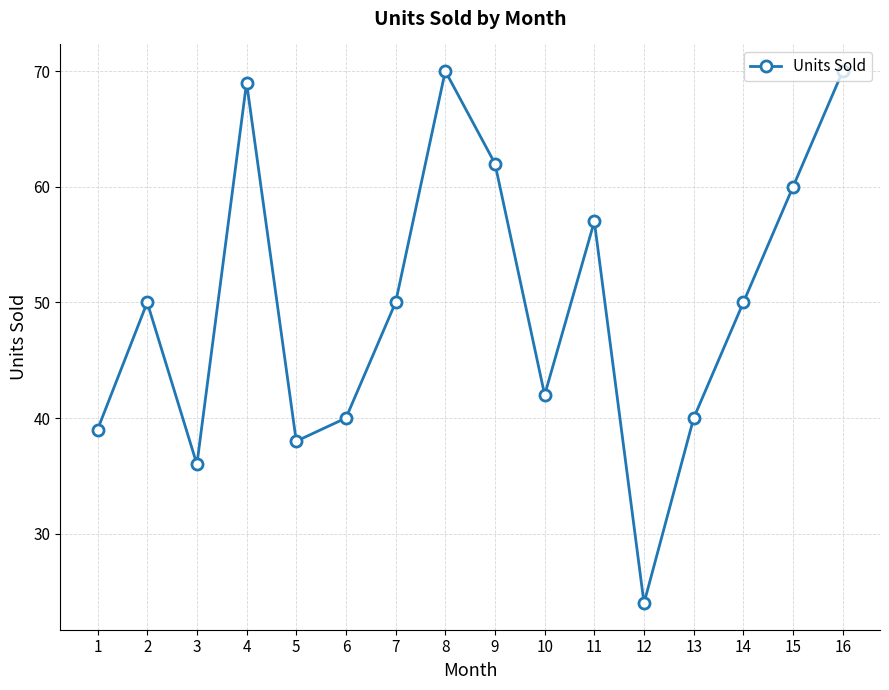

Approximately how many times larger is the value at 12 compared to 7?

0.5